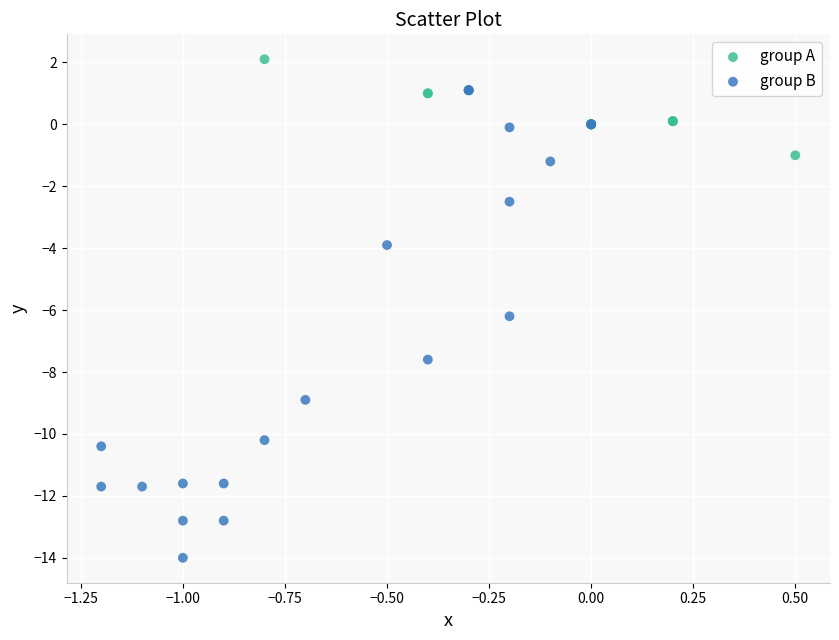

Which series contains the lowest Y value?

group B